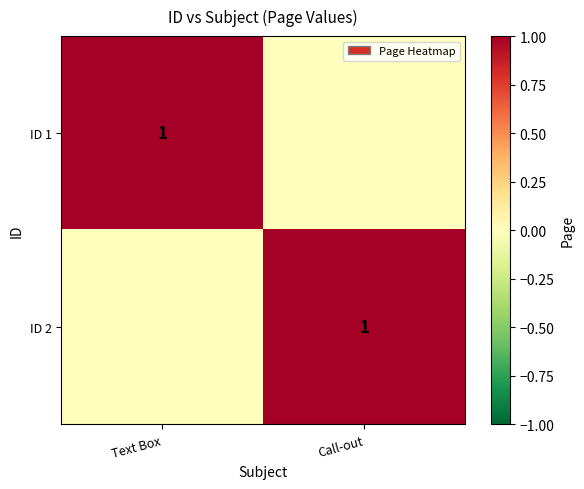

The ID 2 series shows 1 at Call-out. True or false?

True